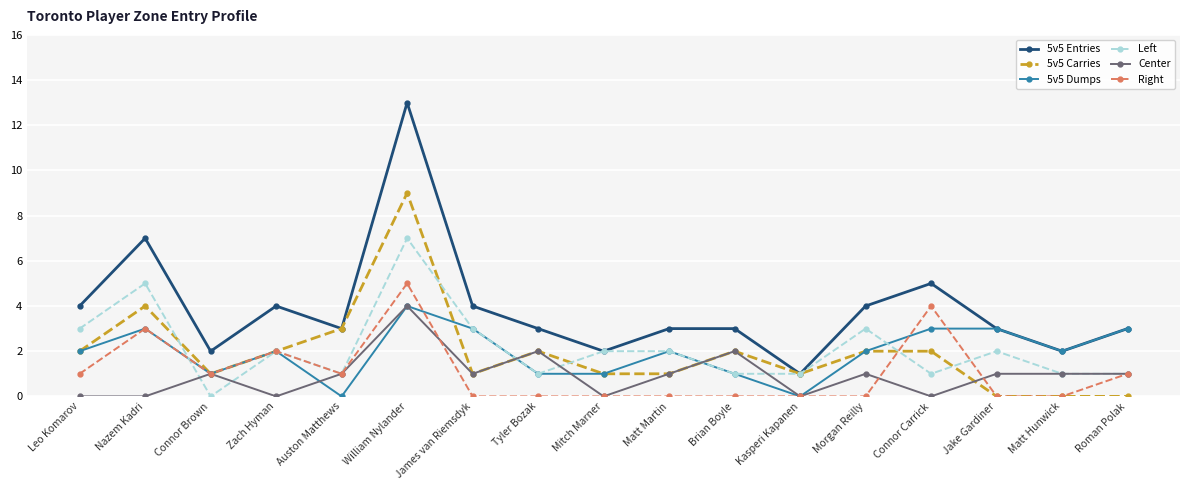

What position from the right is James van Riemsdyk?

11